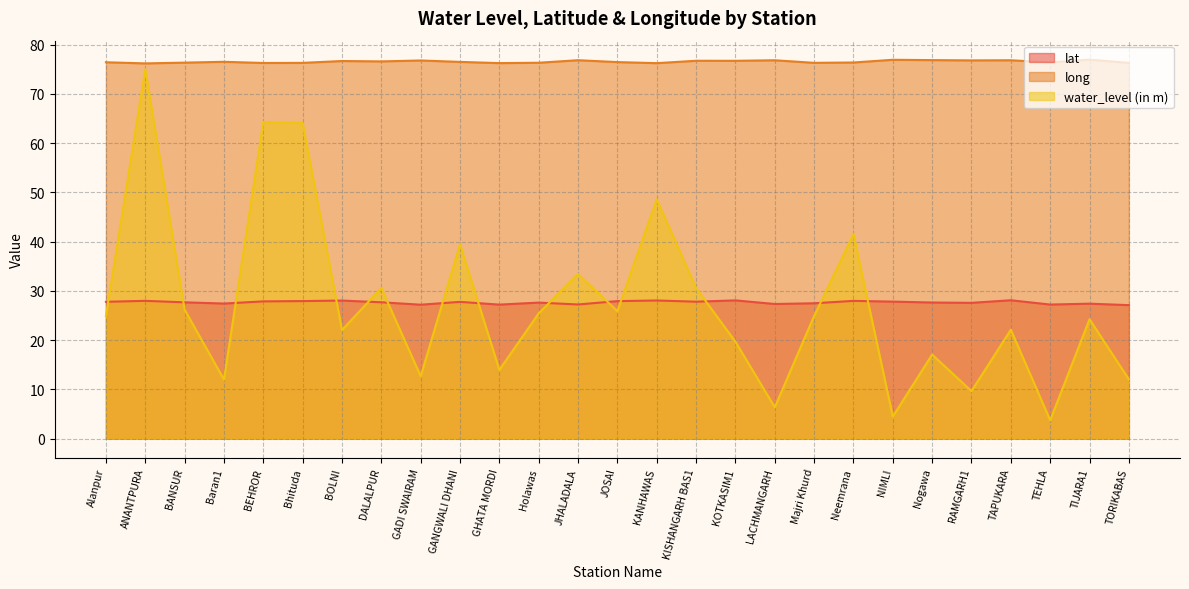

Does the chart have visible grid lines?

Yes